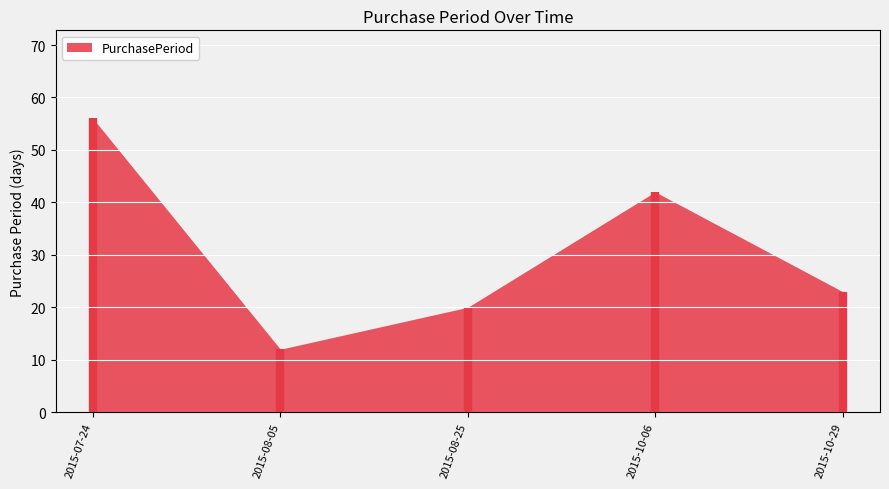

Is it true that the value at 2015-08-05 is 12?

True